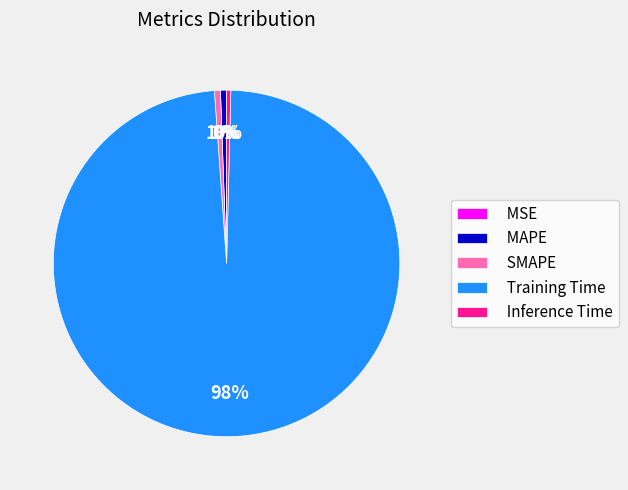

To the nearest percent, what percentage of the pie is MAPE?

1%